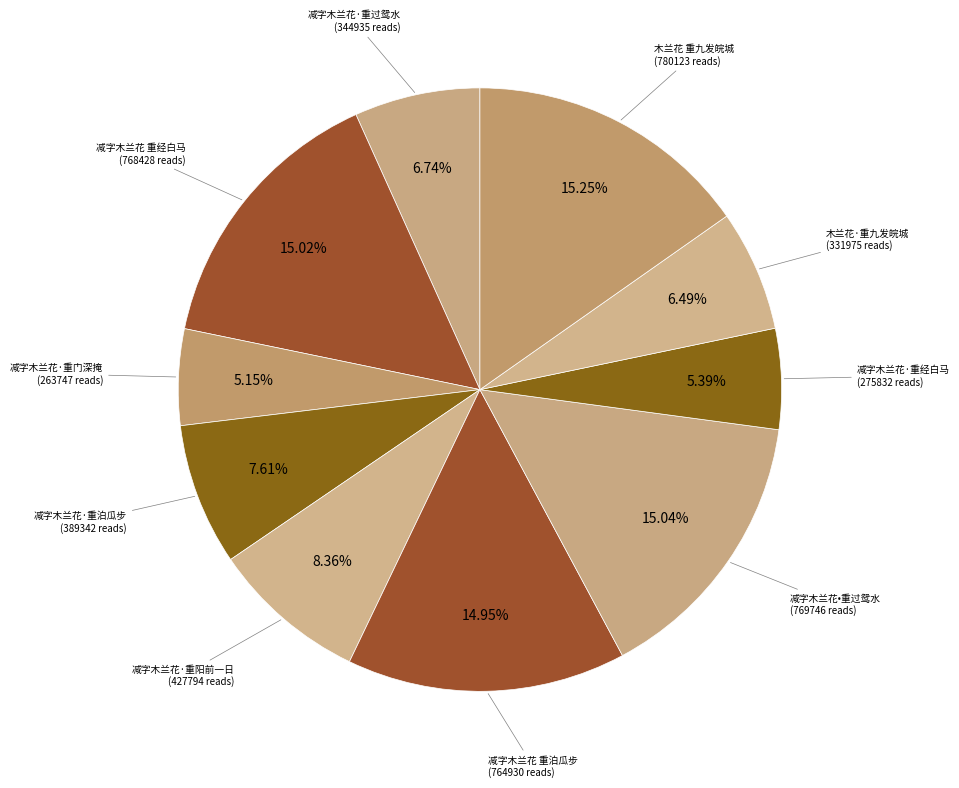

Rank the categories by value from lowest to highest.

减字木兰花·重门深掩, 减字木兰花·重经白马渡, 木兰花·重九发皖城, 减字木兰花·重过鸳水客楼, 减字木兰花·重泊瓜步, 减字木兰花·重阳前一日，再续前语，寄东荪翁北京, 减字木兰花 重泊瓜步, 减字木兰花 重经白马渡, 减字木兰花•重过鸳水客楼, 木兰花 重九发皖城